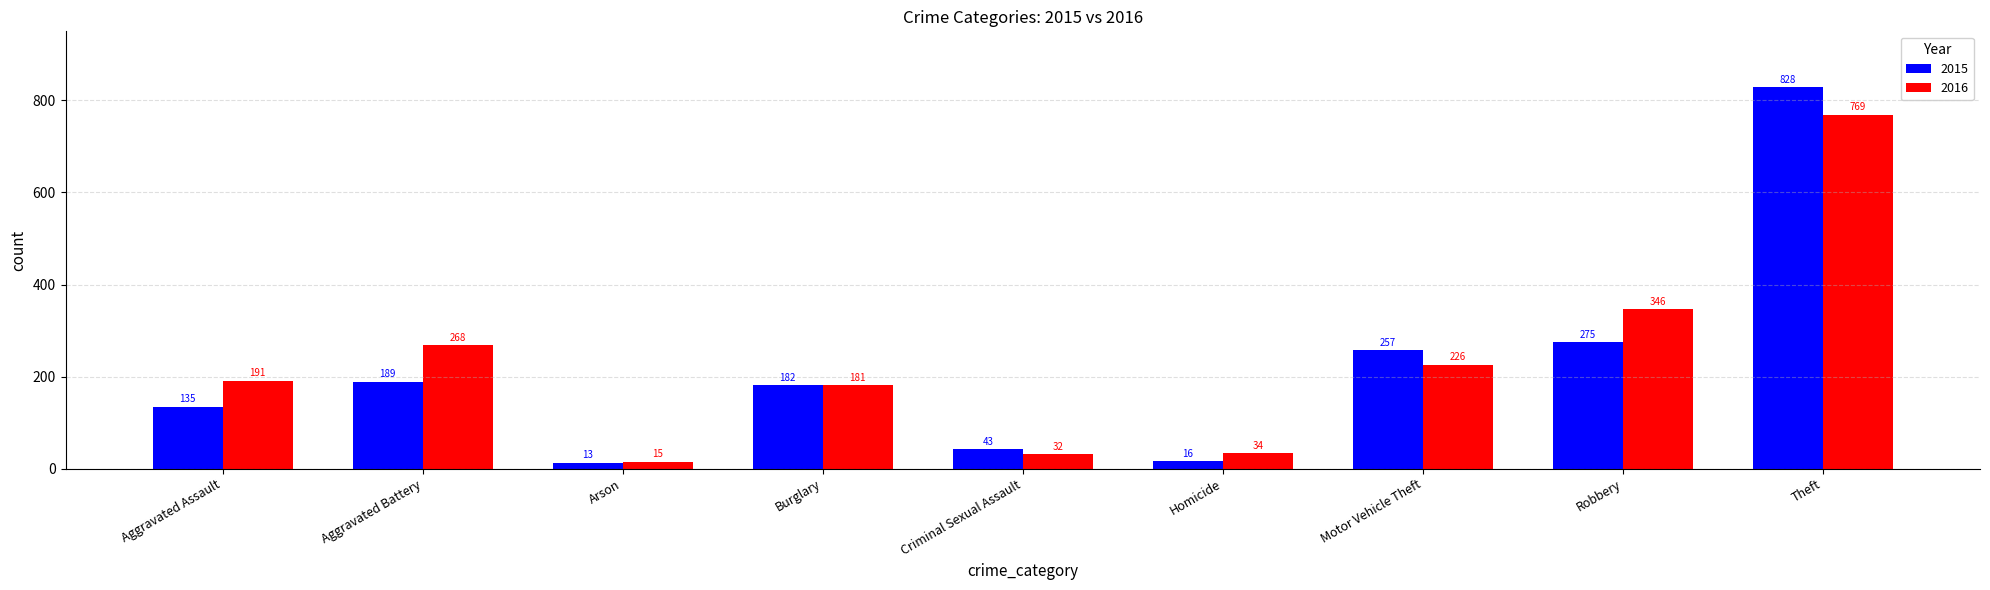

List the series in order of their overall mean, lowest first.

2015, 2016